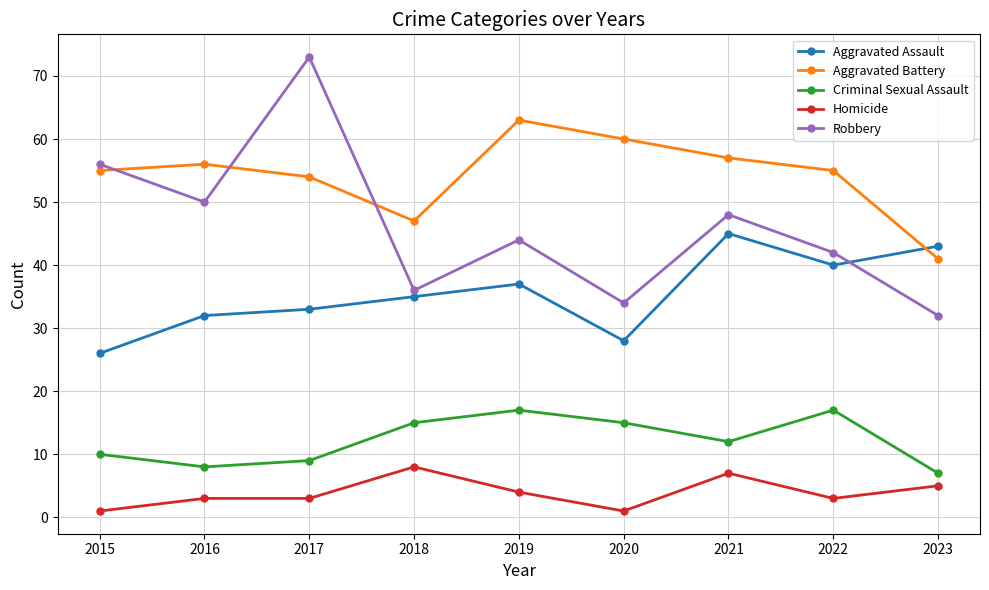

What is the difference between the Aggravated Battery values at 2022 and 2019?

8